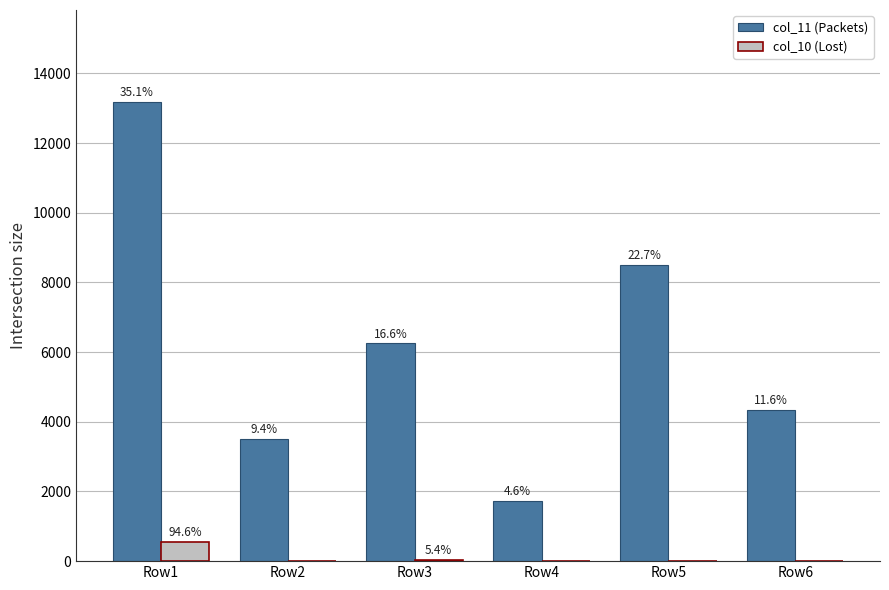

What are all the series names shown in the legend?

col_11 (Packets), col_10 (Lost)